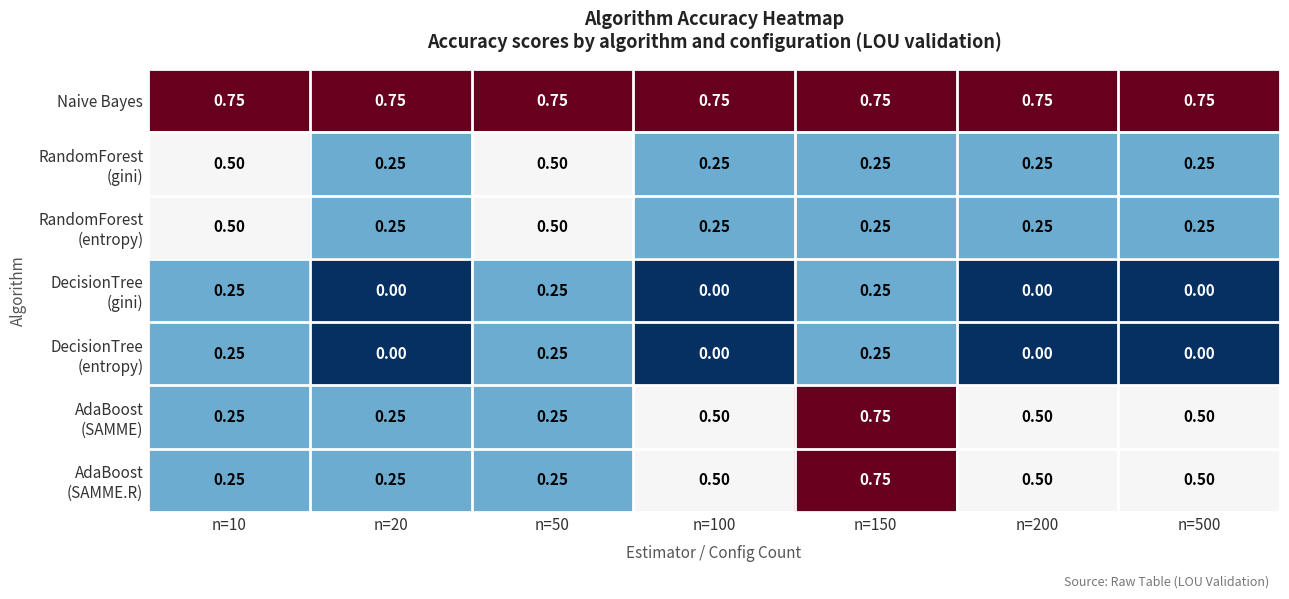

Which series has the largest total across all categories?

Naive Bayes